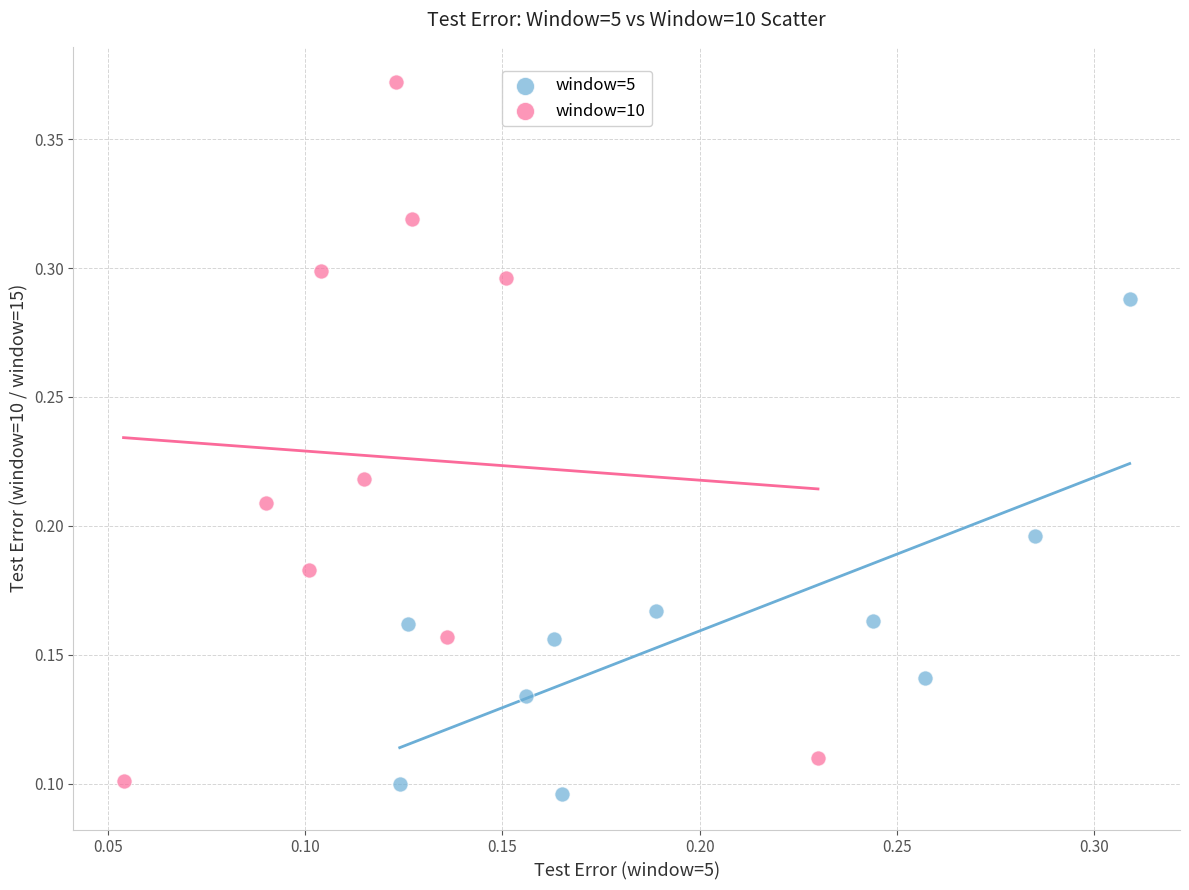

Which series contains the highest Y value?

window=10